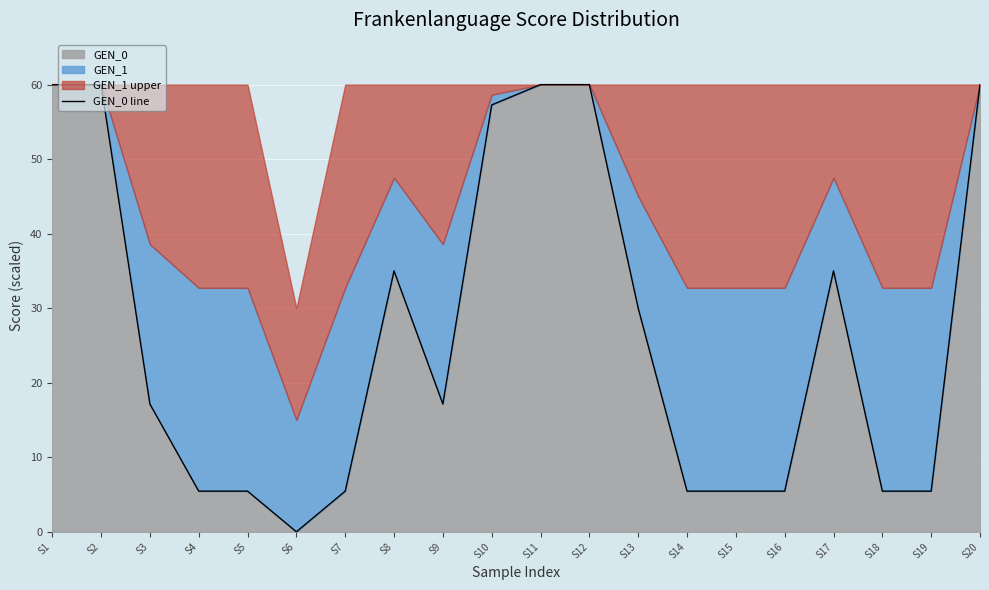

Which category has the highest value across all series?

S1